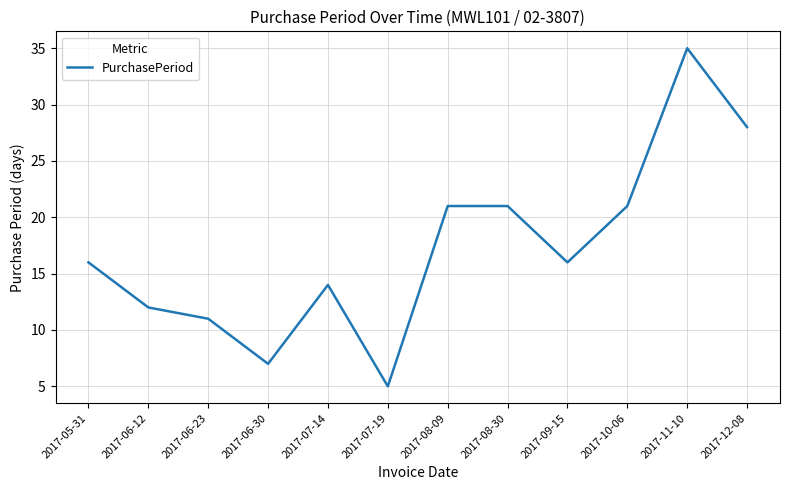

What value does the data have at 2017-06-23?

11